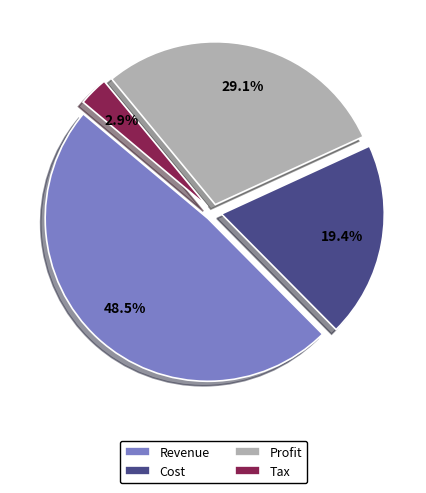

Does any single category account for the majority?

No